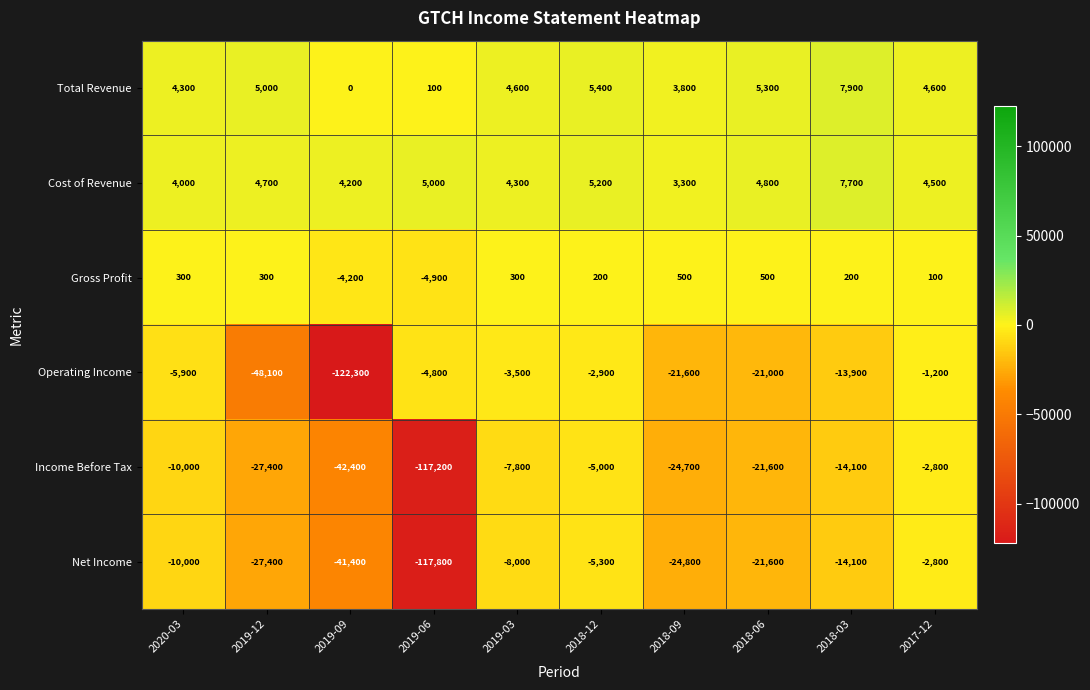

Between 2019-09 and 2019-06, which series saw the biggest shift?

Operating Income